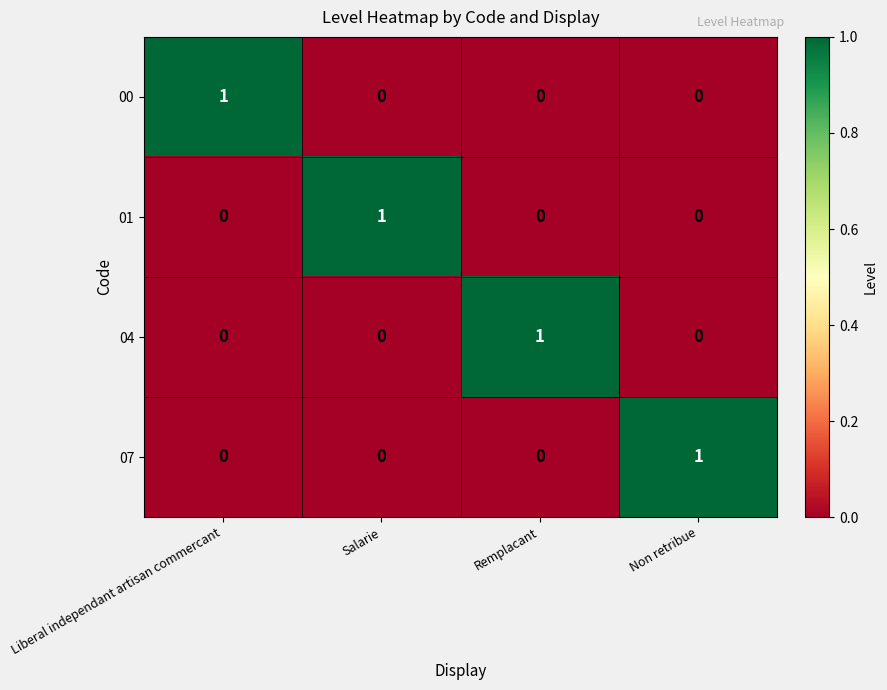

Reading left to right, what are all the values shown in this chart?

00: Liberal independant artisan commercant=1	Salarie=0	Remplacant=0	Non retribue=0
01: Liberal independant artisan commercant=0	Salarie=1	Remplacant=0	Non retribue=0
04: Liberal independant artisan commercant=0	Salarie=0	Remplacant=1	Non retribue=0
07: Liberal independant artisan commercant=0	Salarie=0	Remplacant=0	Non retribue=1